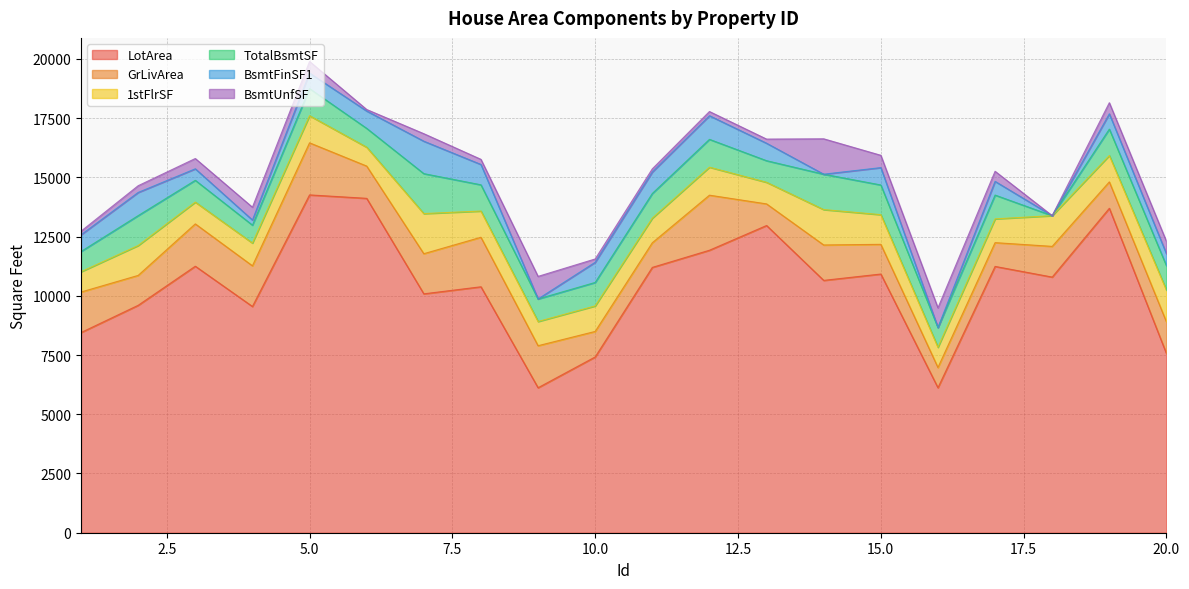

What is the difference between the maximum and minimum values in the TotalBsmtSF series?

1686